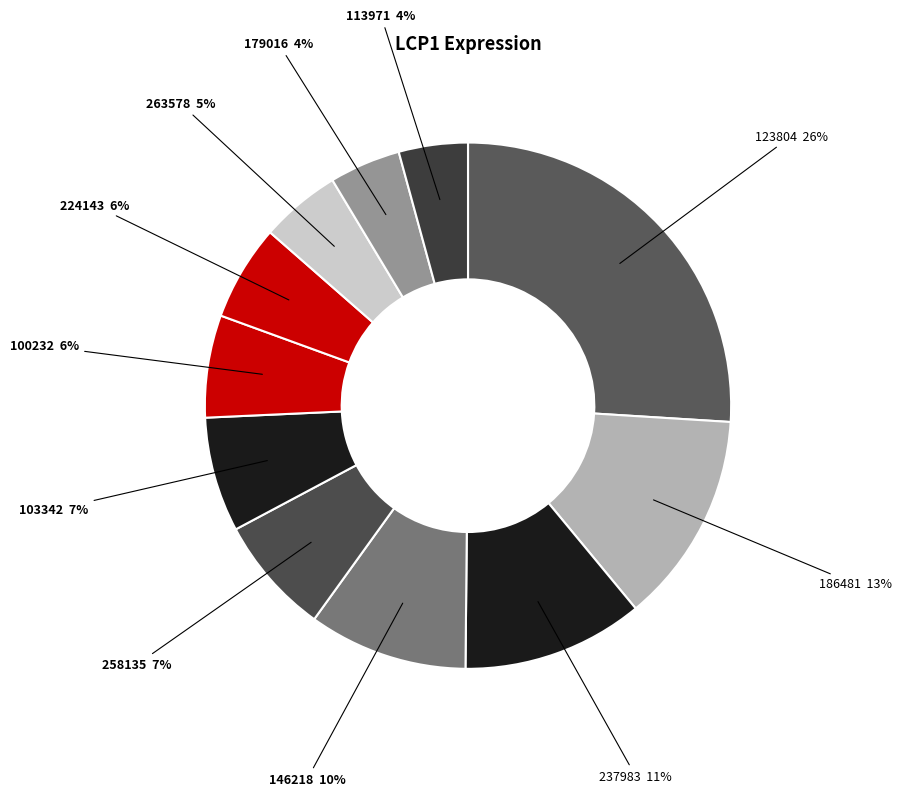

Is there a majority slice in this chart?

No